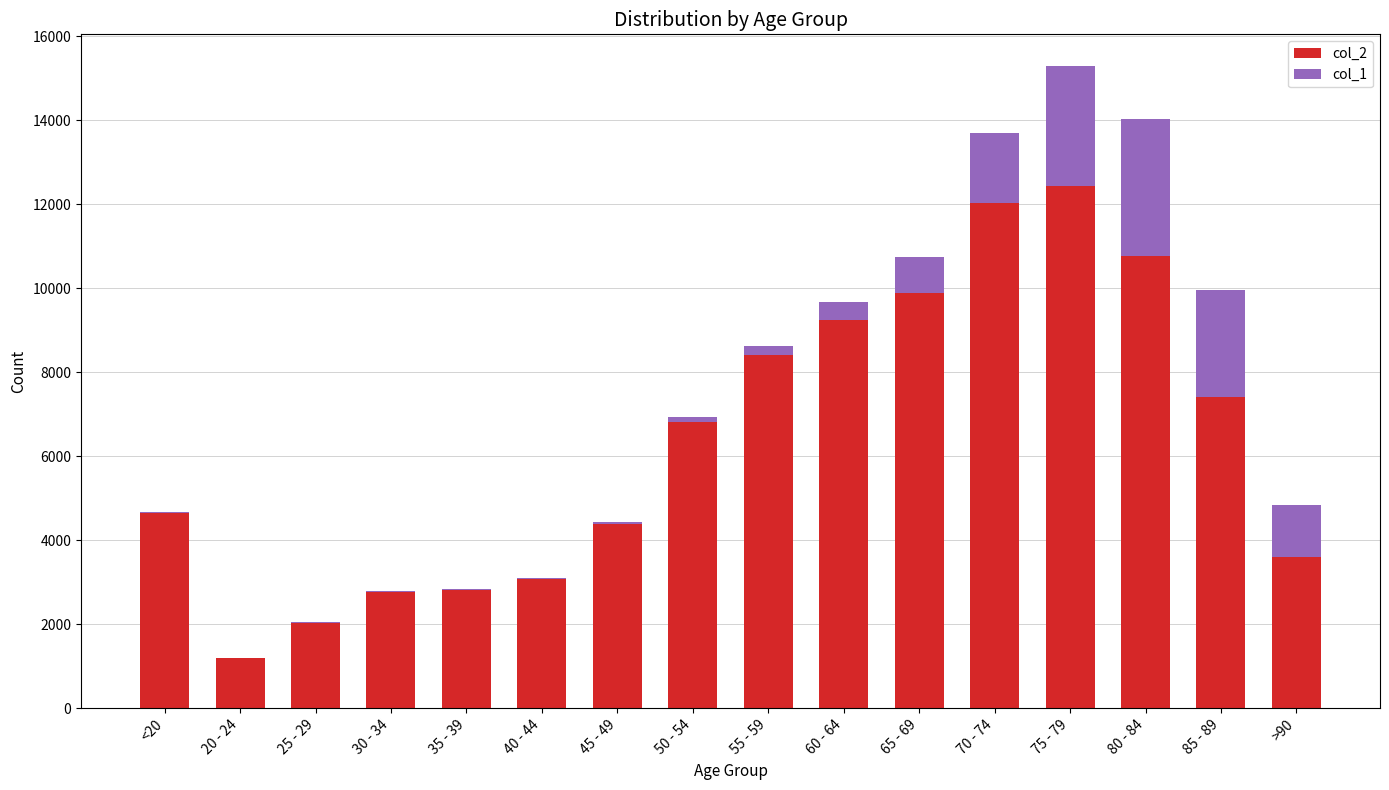

What is the sum of all col_2 values?

101482